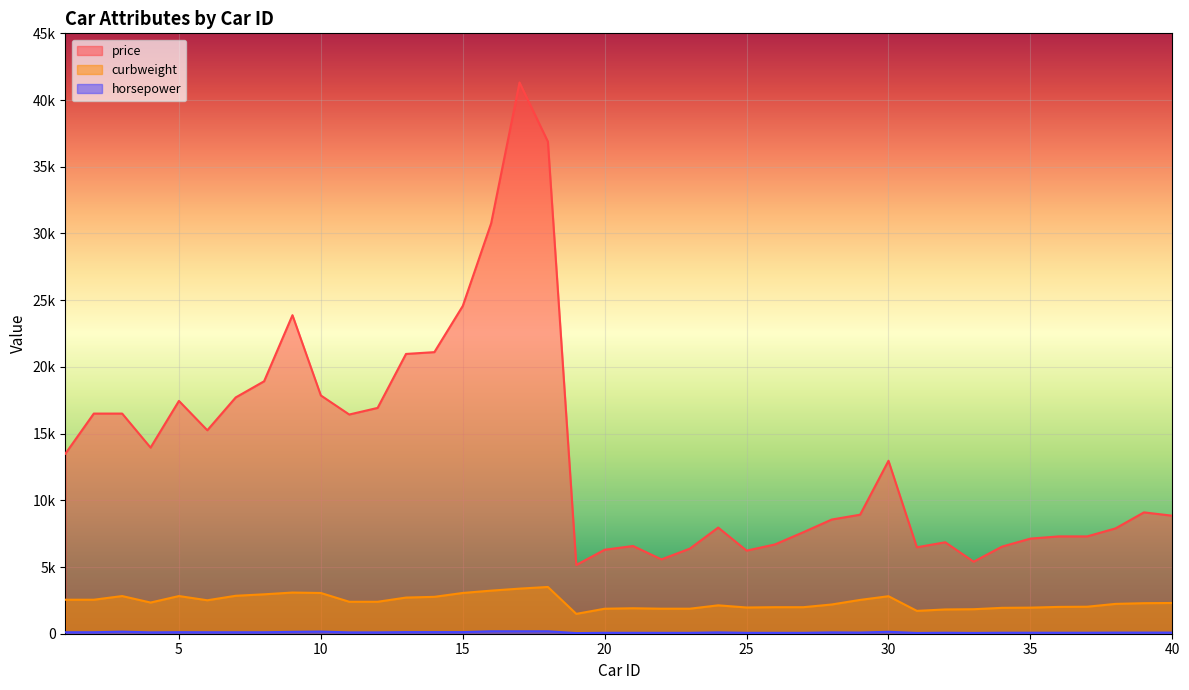

At 25, list the series in order from smallest to largest.

horsepower, curbweight, price